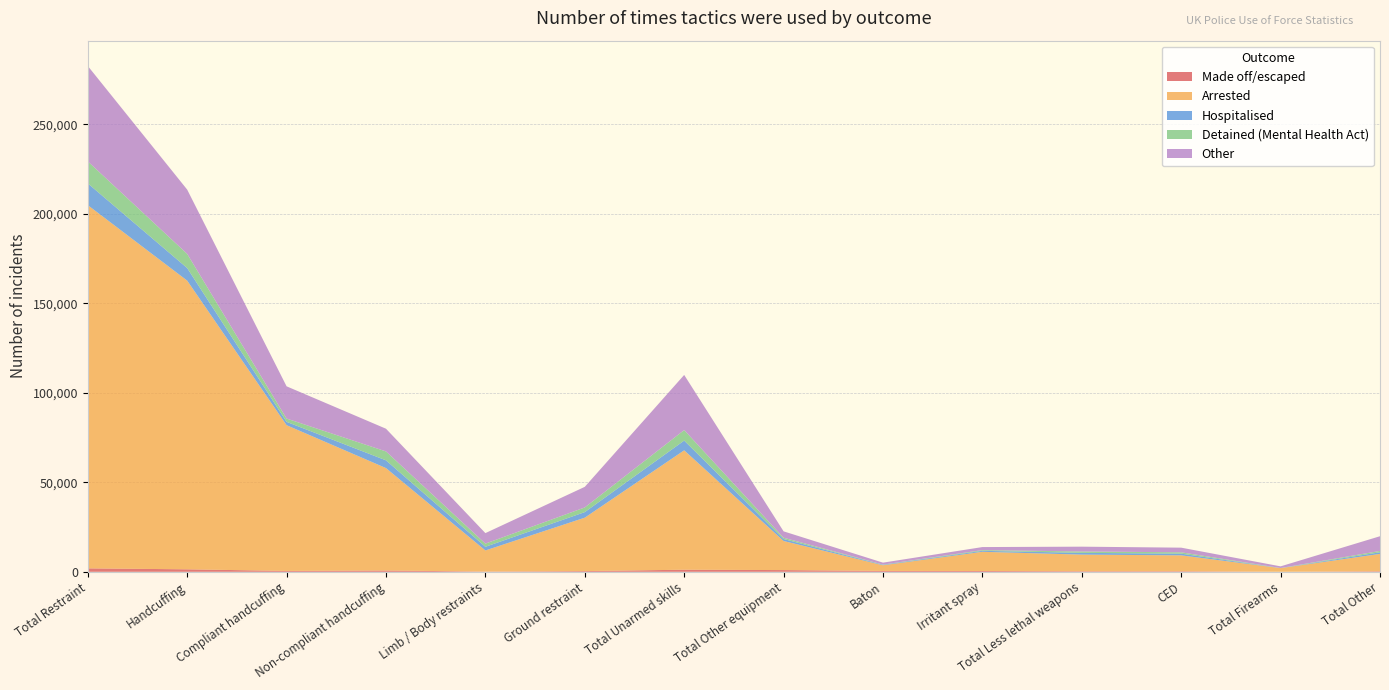

Reading right to left, transcribe all the data shown in this chart.

Made off/escaped: Total Other=307	Total Firearms=23	CED=307	Total Less lethal weapons=312	Irritant spray=447	Baton=490	Total Other equipment=960	Total Unarmed skills=1164	Ground restraint=398	Limb / Body restraints=138	Non-compliant handcuffing=724	Compliant handcuffing=489	Handcuffing=1387	Total Restraint=1923
Arrested: Total Other=9682	Total Firearms=2034	CED=8880	Total Less lethal weapons=9286	Irritant spray=10723	Baton=3160	Total Other equipment=16245	Total Unarmed skills=66679	Ground restraint=29829	Limb / Body restraints=11785	Non-compliant handcuffing=57201	Compliant handcuffing=81392	Handcuffing=161236	Total Restraint=202850
Hospitalised: Total Other=923	Total Firearms=39	CED=952	Total Less lethal weapons=991	Irritant spray=542	Baton=267	Total Other equipment=1088	Total Unarmed skills=5434	Ground restraint=3107	Limb / Body restraints=2038	Non-compliant handcuffing=4325	Compliant handcuffing=1862	Handcuffing=7012	Total Restraint=12157
Detained (Mental Health Act): Total Other=734	Total Firearms=22	CED=749	Total Less lethal weapons=765	Irritant spray=404	Baton=112	Total Other equipment=740	Total Unarmed skills=5875	Ground restraint=2609	Limb / Body restraints=1773	Non-compliant handcuffing=4979	Compliant handcuffing=1842	Handcuffing=7913	Total Restraint=12295
Other: Total Other=8222	Total Firearms=921	CED=2593	Total Less lethal weapons=2681	Irritant spray=1698	Baton=1079	Total Other equipment=3559	Total Unarmed skills=30793	Ground restraint=11506	Limb / Body restraints=5870	Non-compliant handcuffing=12681	Compliant handcuffing=18004	Handcuffing=35900	Total Restraint=53276